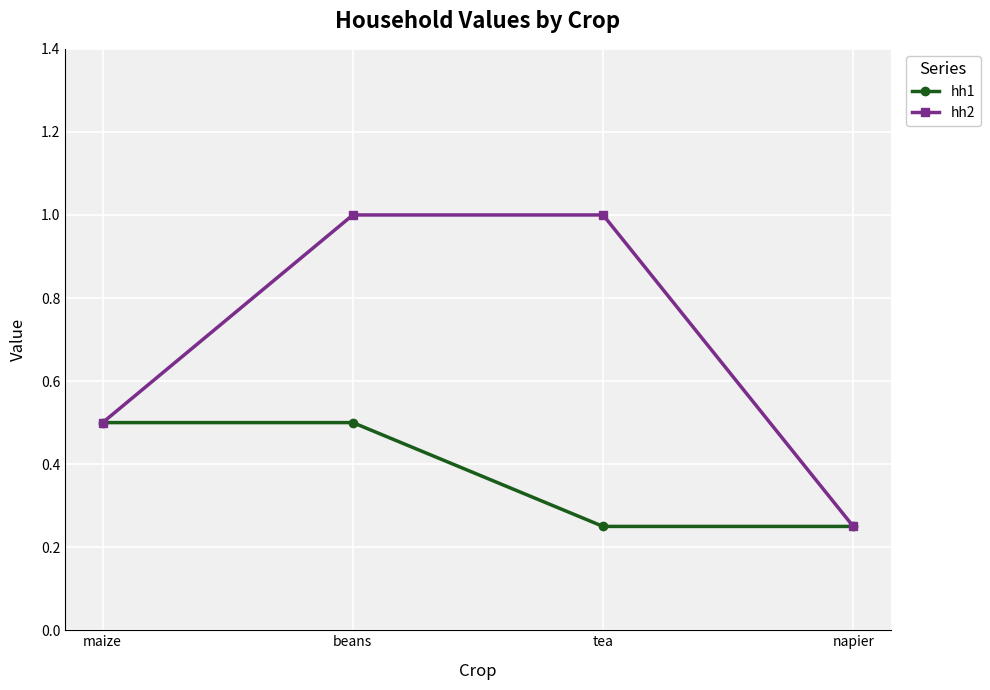

List the series in order of their overall mean, lowest first.

hh1, hh2